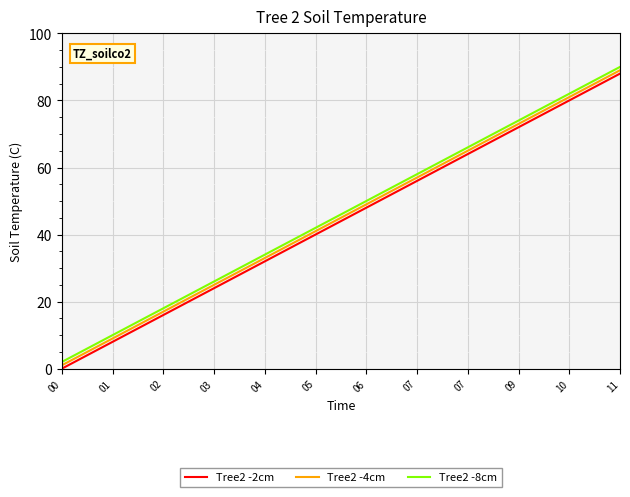

At how many categories does at least one series exceed 77?

2